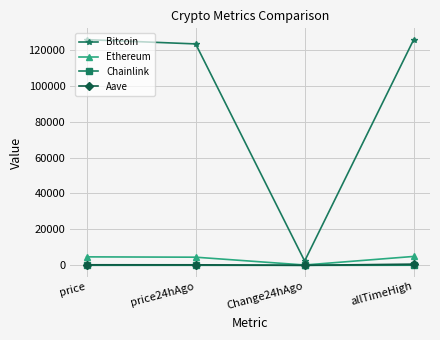

Which series has the largest range (max minus min)?

Bitcoin